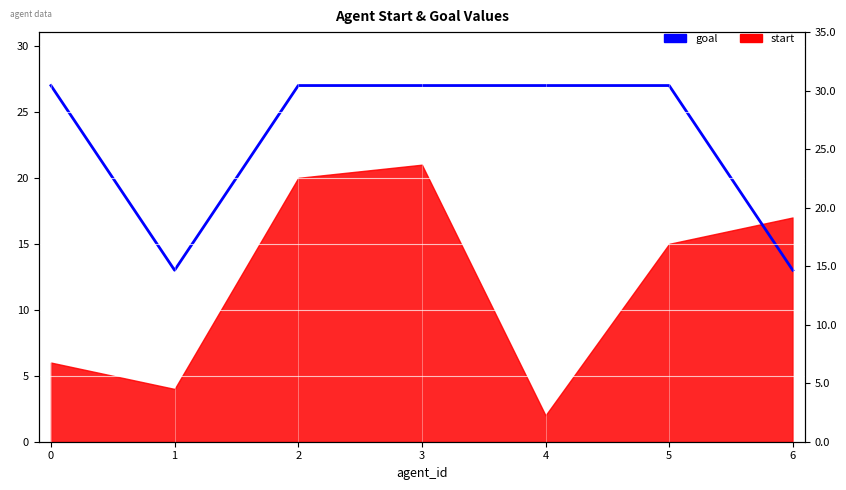

Reading left to right, what are all the values shown in this chart?

0=27	1=13	2=27	3=27	4=27	5=27	6=13